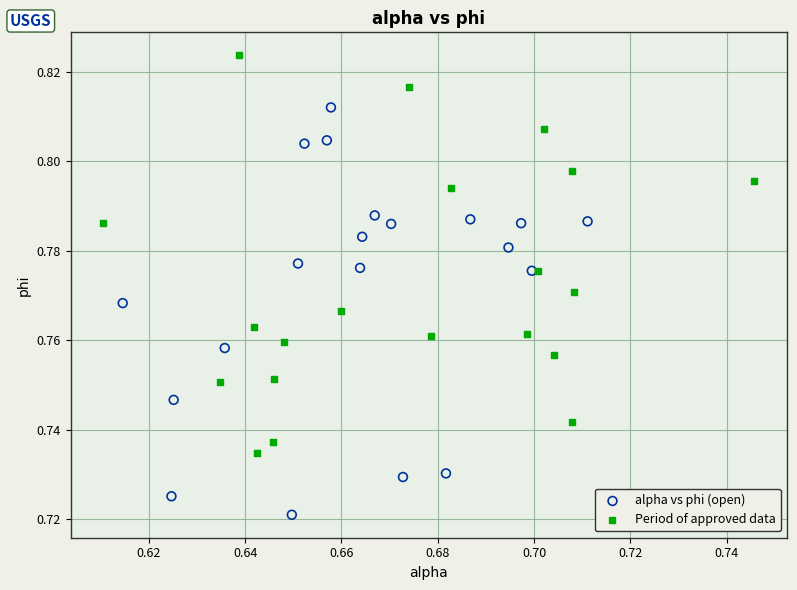

Which series contains the highest Y value?

Period of approved data